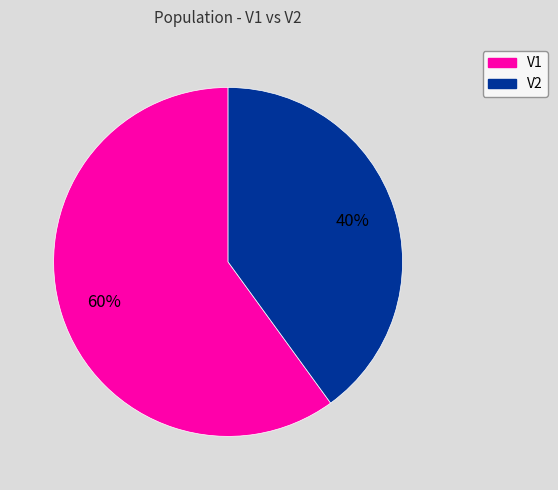

How many segments does this pie chart have?

2